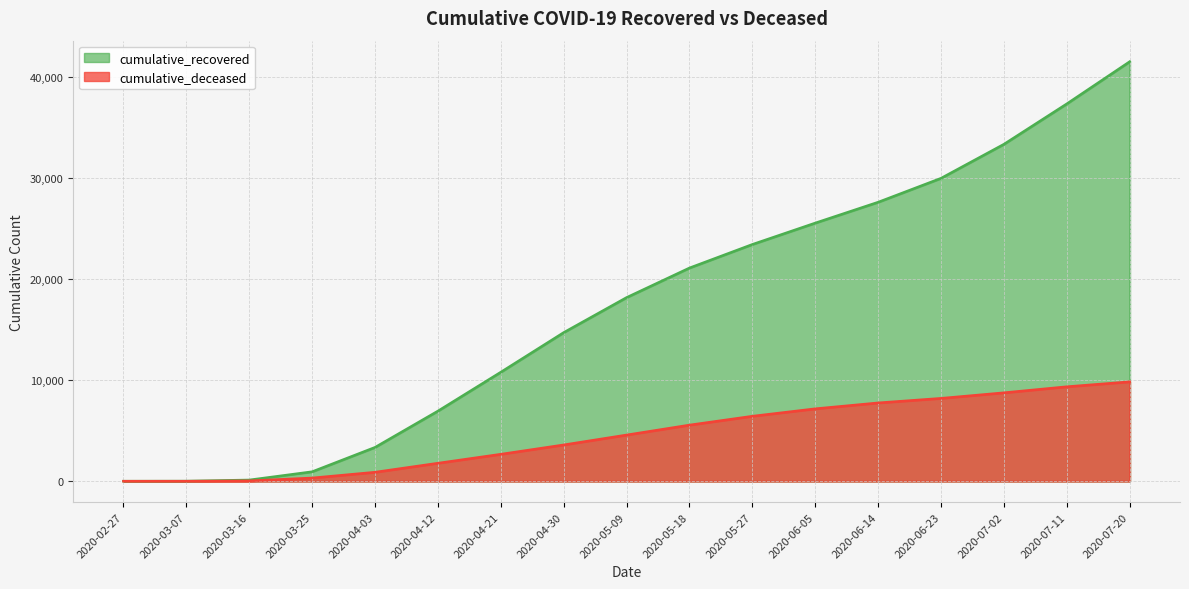

Is the value of cumulative_deceased at 2020-03-16 greater than the value of cumulative_recovered at 2020-03-25?

No